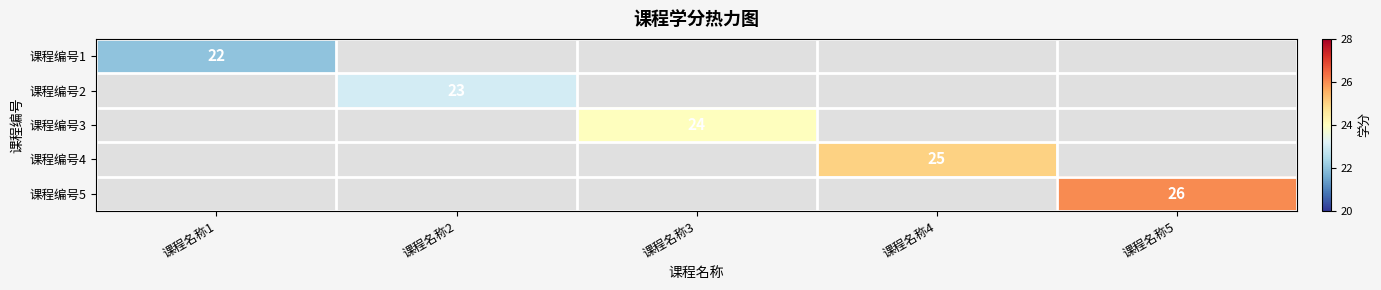

The value of 课程编号2 at 课程名称2 is 23. True or false?

True